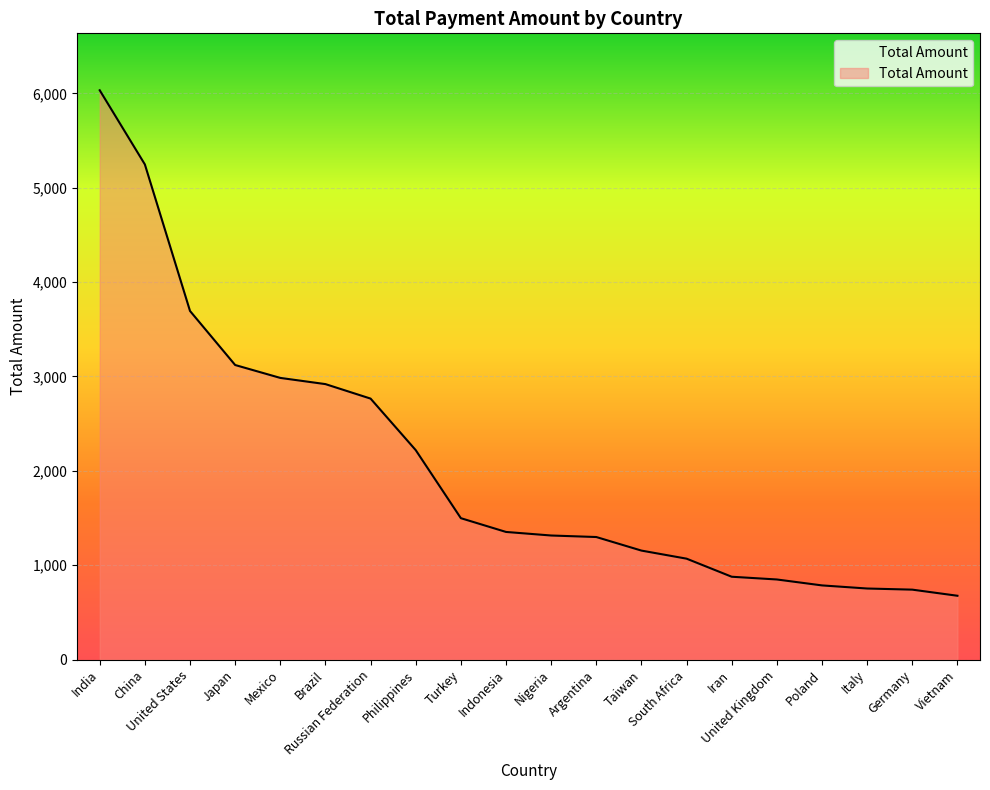

How many values exceed 1352?

10